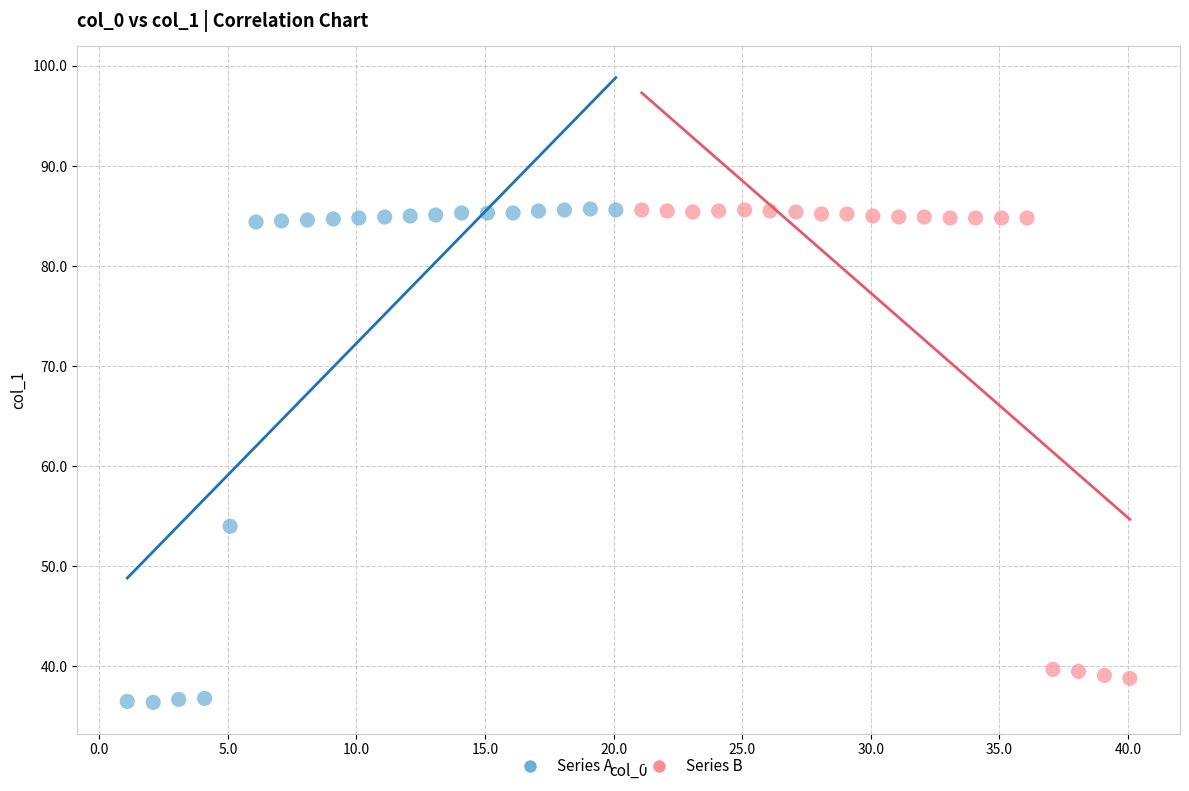

Which series contains the lowest Y value?

Series A